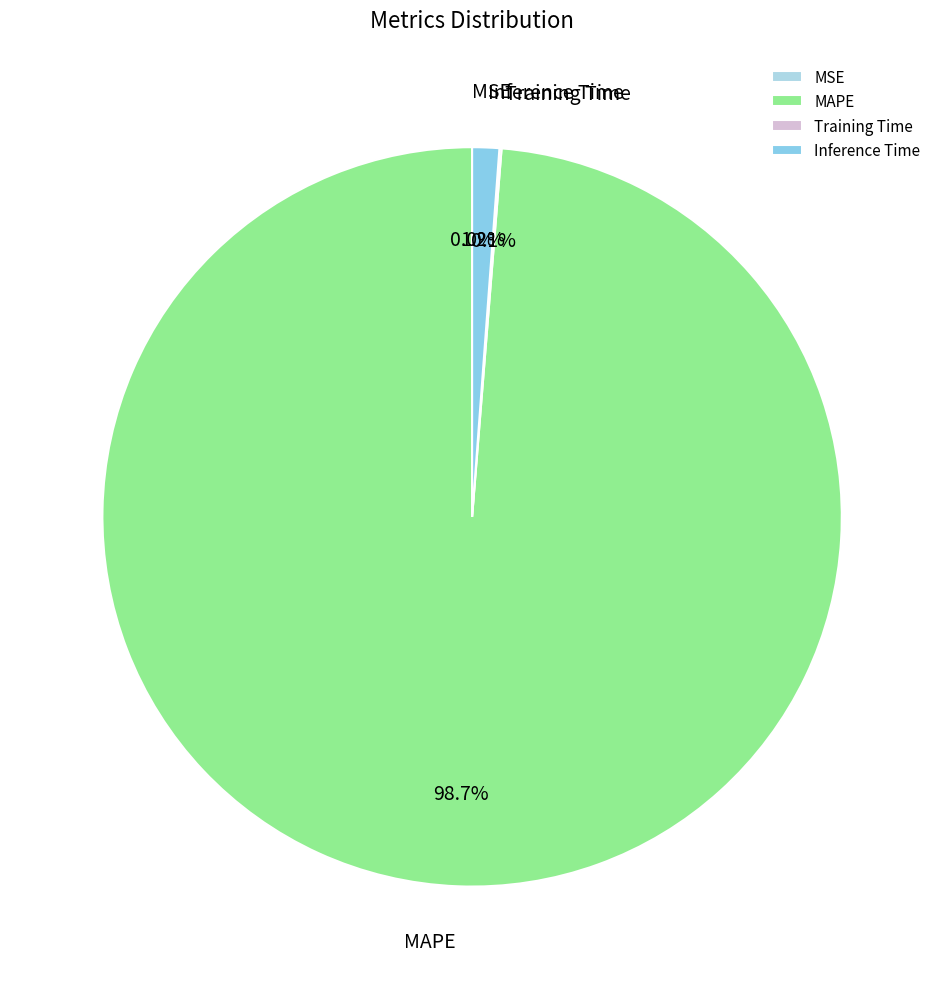

What percentage is the MAPE slice, to the nearest percent?

99%